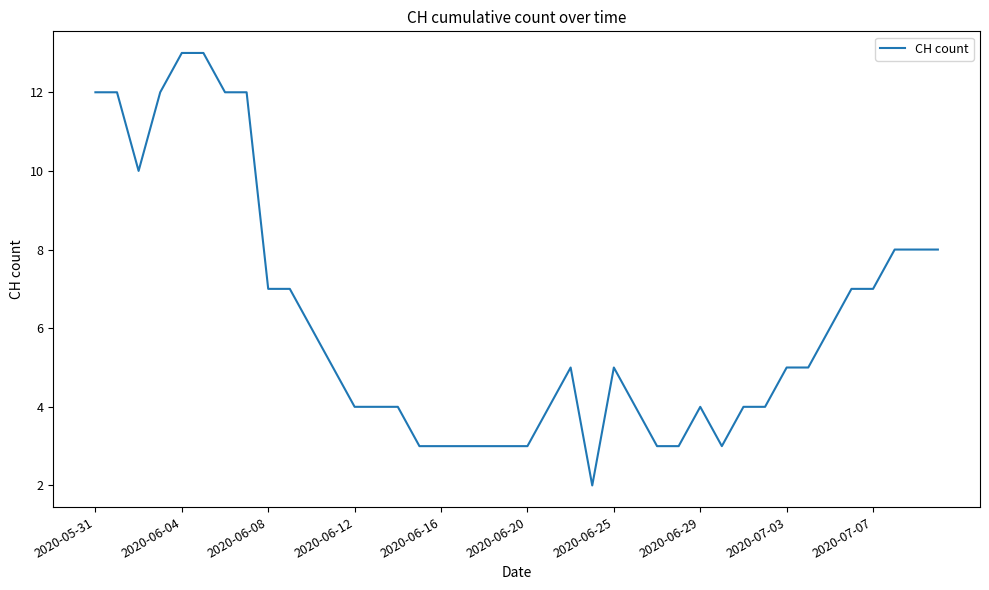

How many lines are shown in the chart?

1